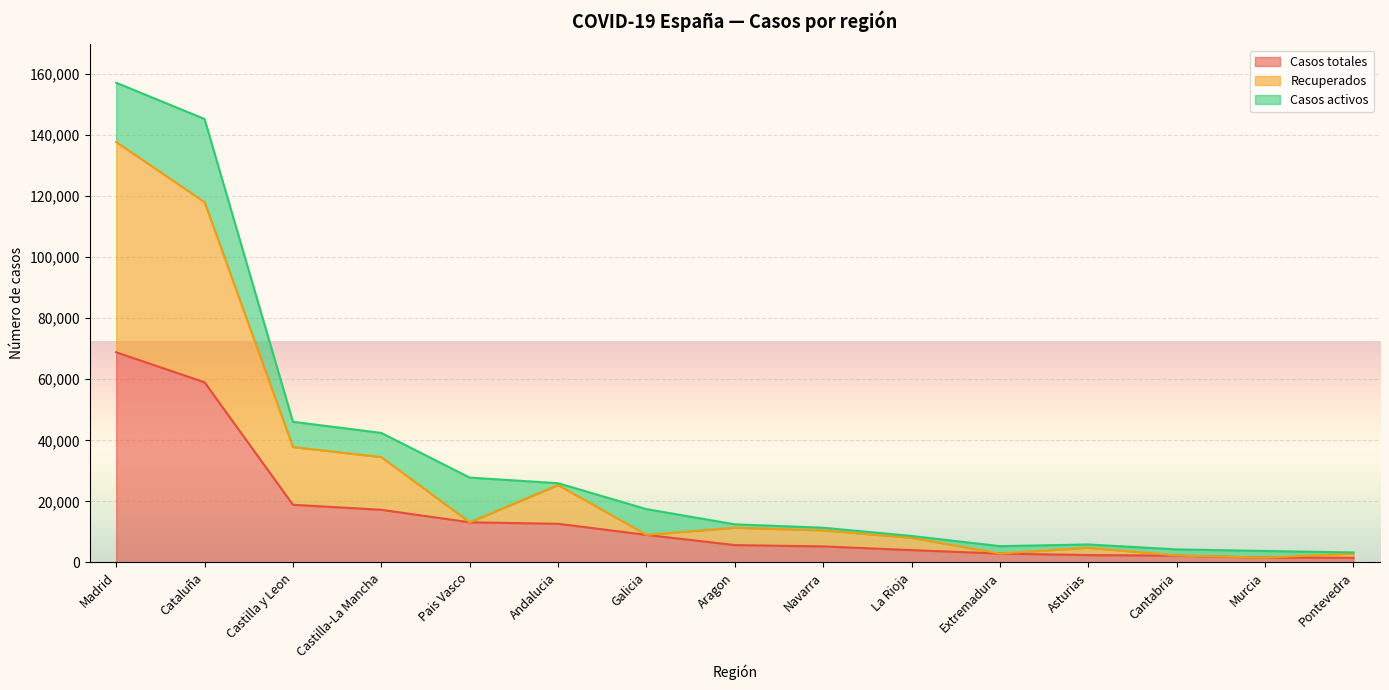

What are all the series names shown in the legend?

Casos totales, Recuperados, Casos activos